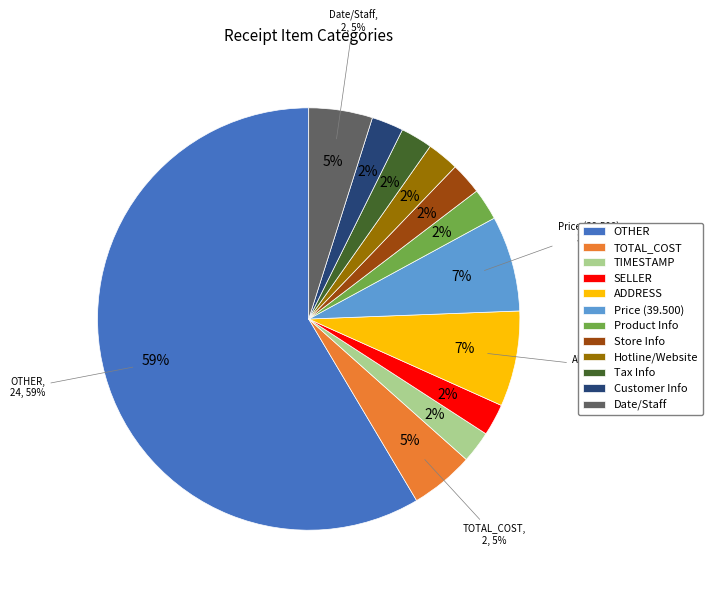

How many segments does this pie chart have?

12